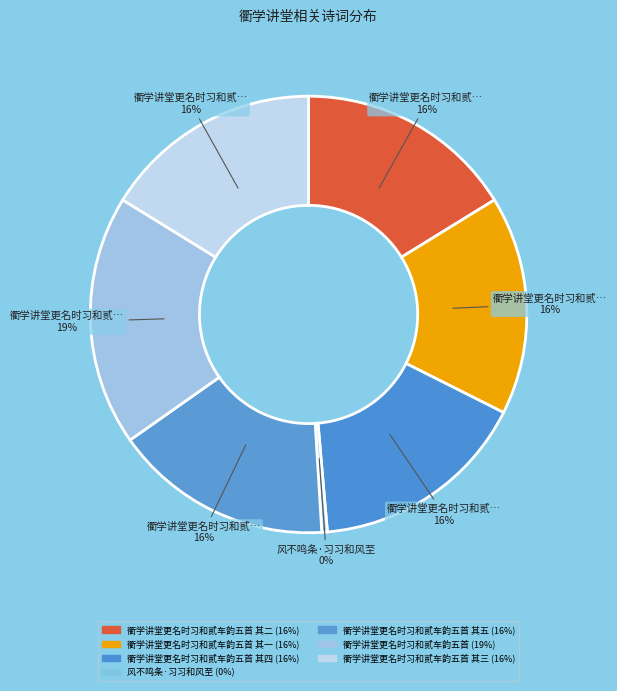

Count the number of slices in the pie.

7